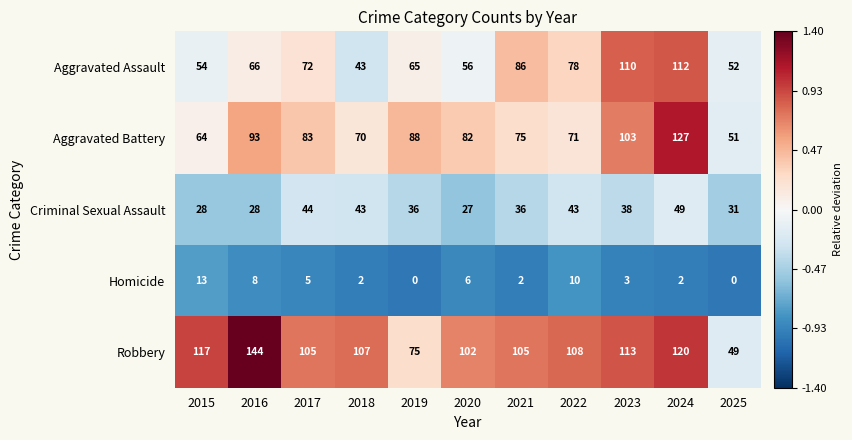

What is the approximate value of Homicide at 2015, to the nearest 10?

10